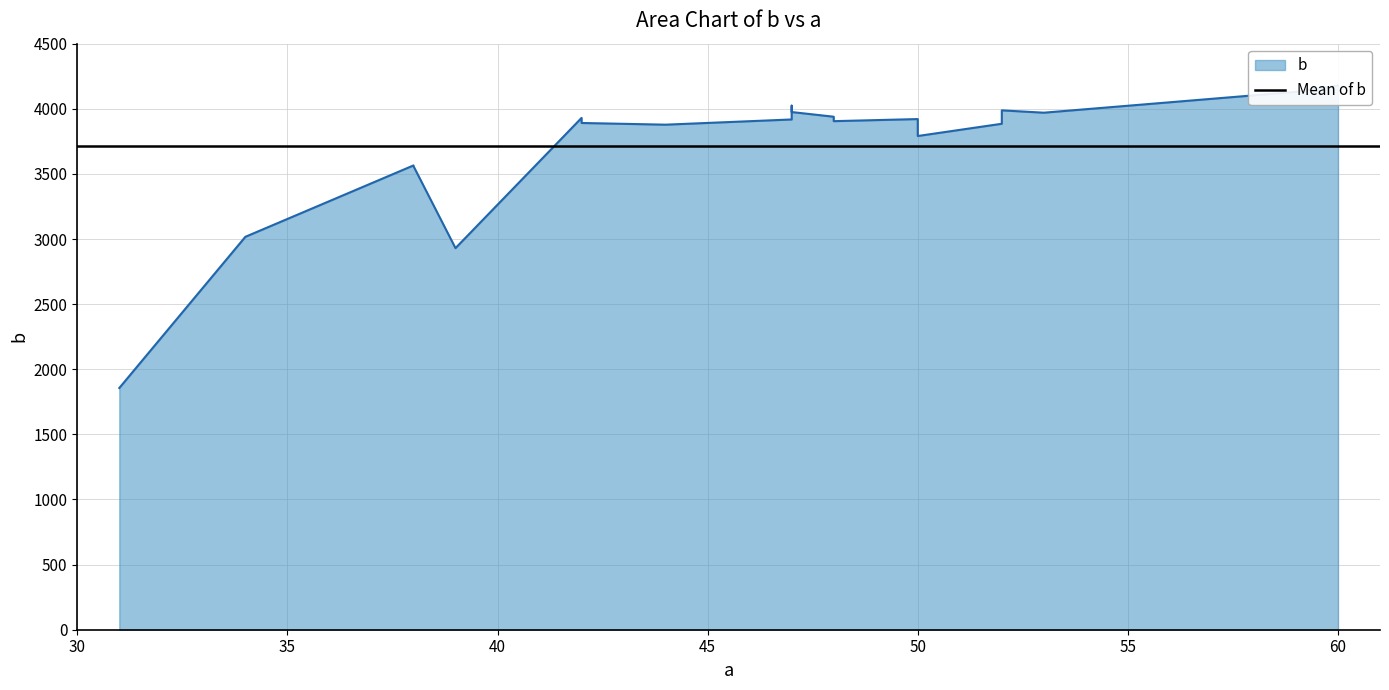

How many lines are shown in the chart?

1